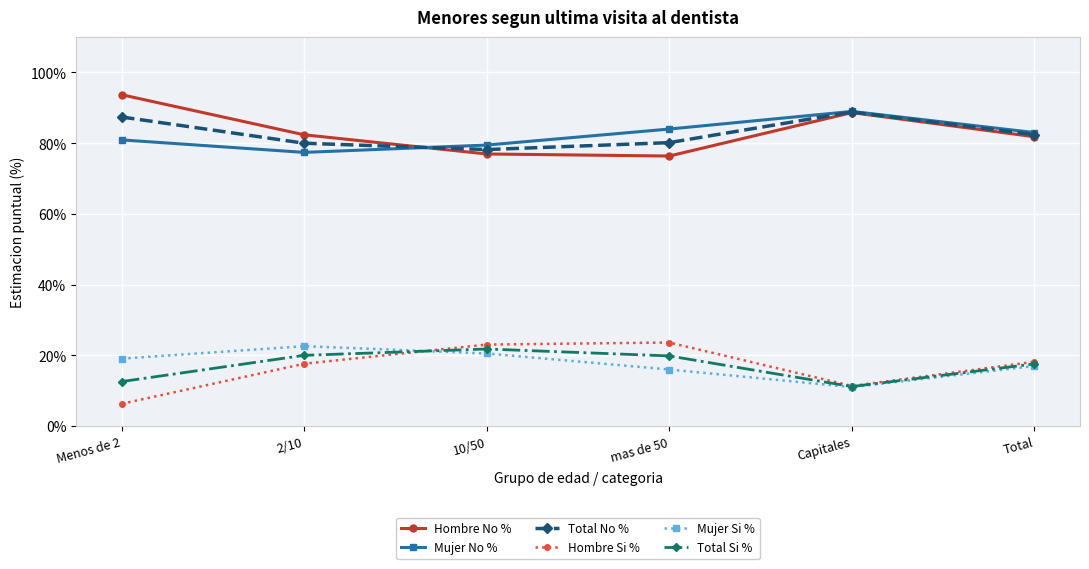

How many data points in Total Si % are less than 19?

3